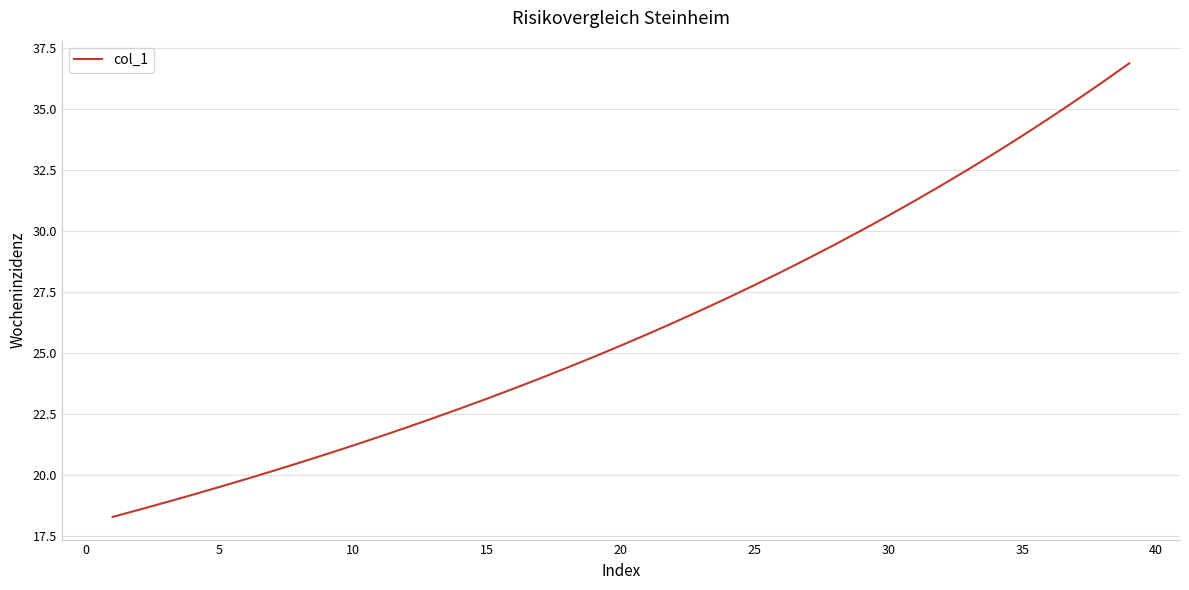

What is the maximum value shown in the chart?

36.9